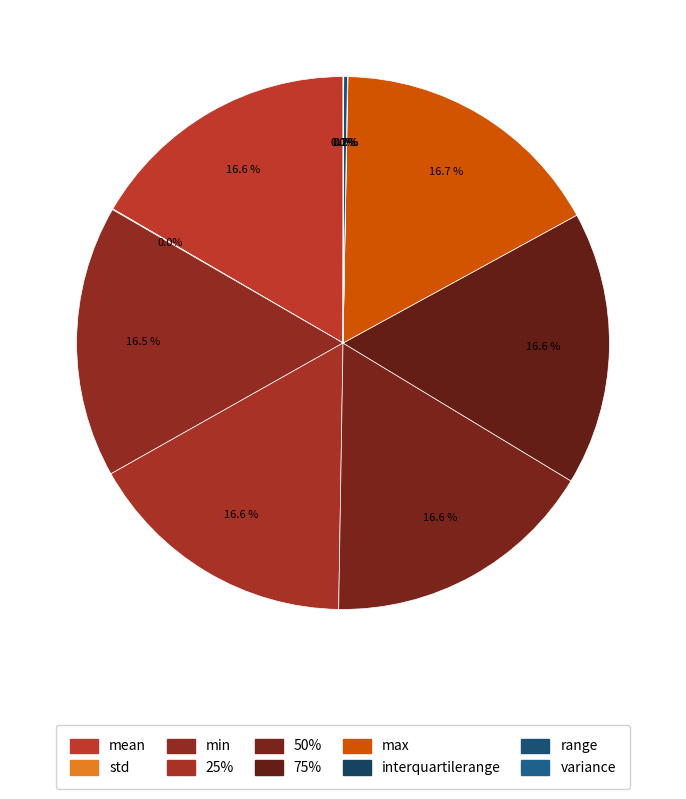

Does any single category account for the majority?

No